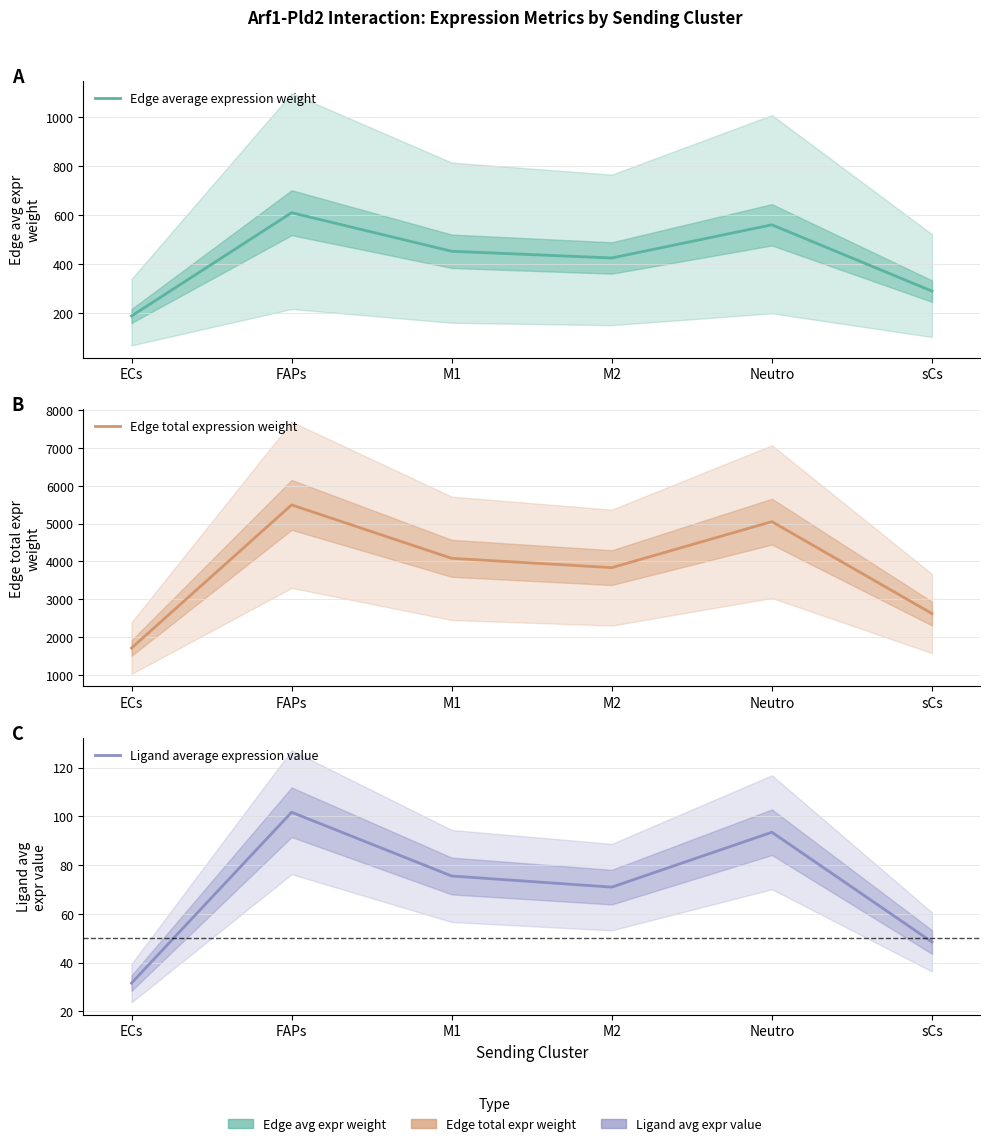

Where does the Edge total expression weight series first go above 4083?

FAPs